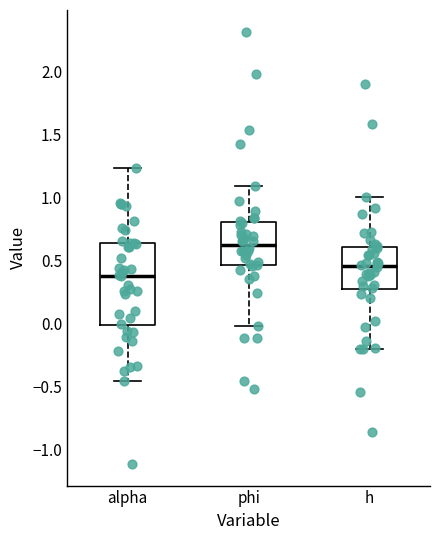

Reading left to right, transcribe this box plot: for each box, give where its median line is, the range the box spans, and where its two whiskers end, as read against the y-axis. The values are not printed on the chart, so give them approximately, as read against the axis.

alpha: median 0.40, box 0.00 to 0.65, whiskers -0.45 to 1.25
phi: median 0.60, box 0.45 to 0.80, whiskers 0.00 to 1.10
h: median 0.45, box 0.25 to 0.60, whiskers -0.20 to 1.00